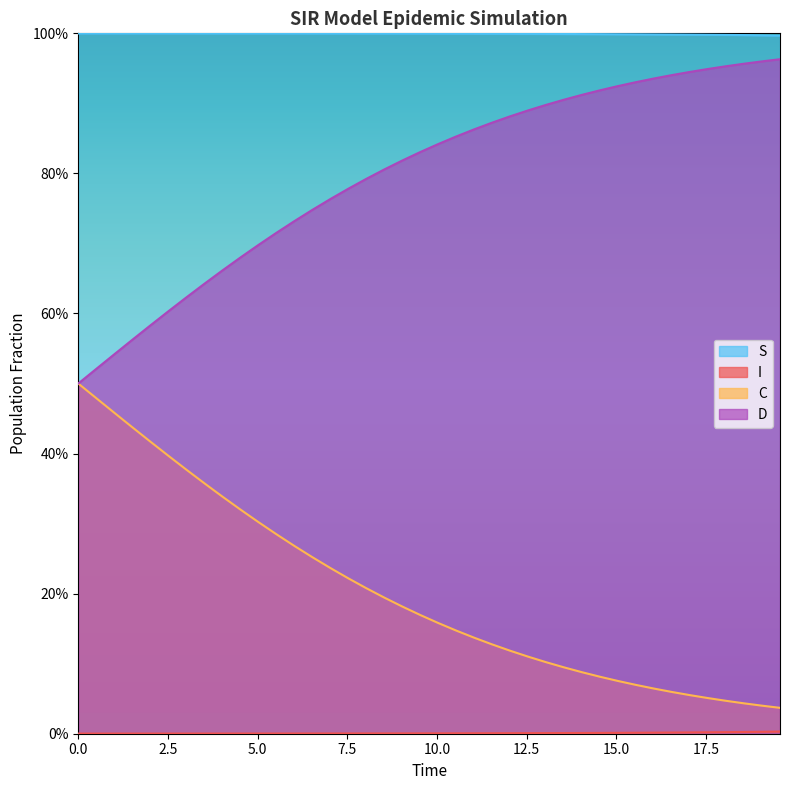

What is the value of the C point at the 30th from the left?

0.1